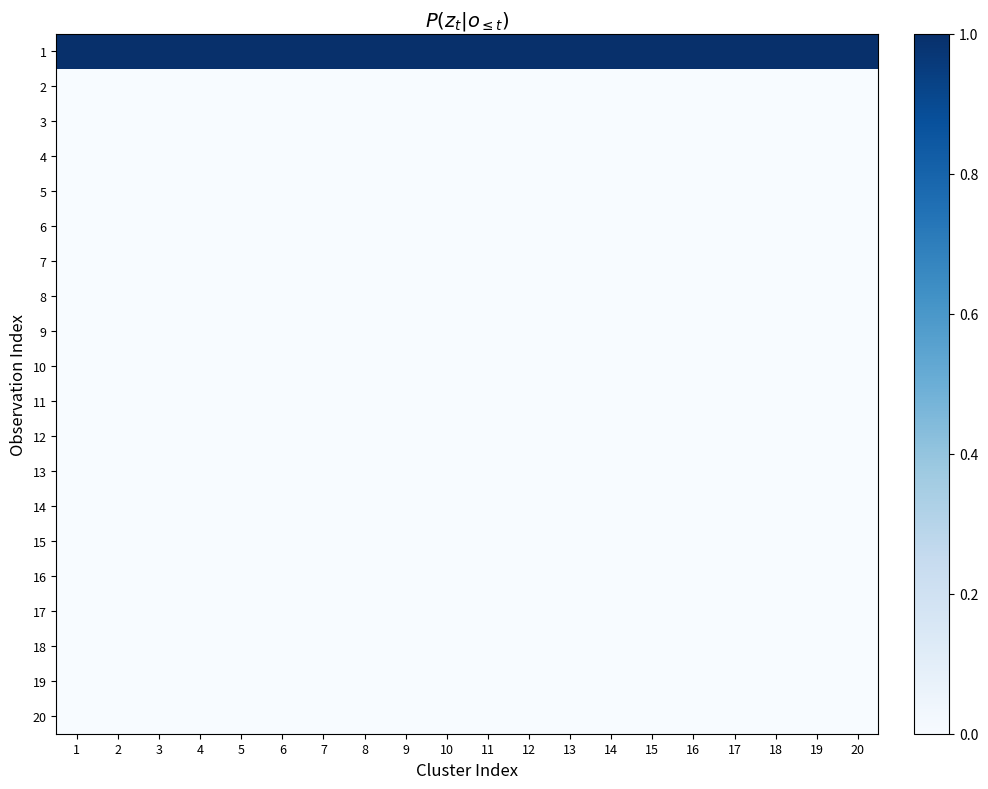

Between 19 and 3, which is larger?

19